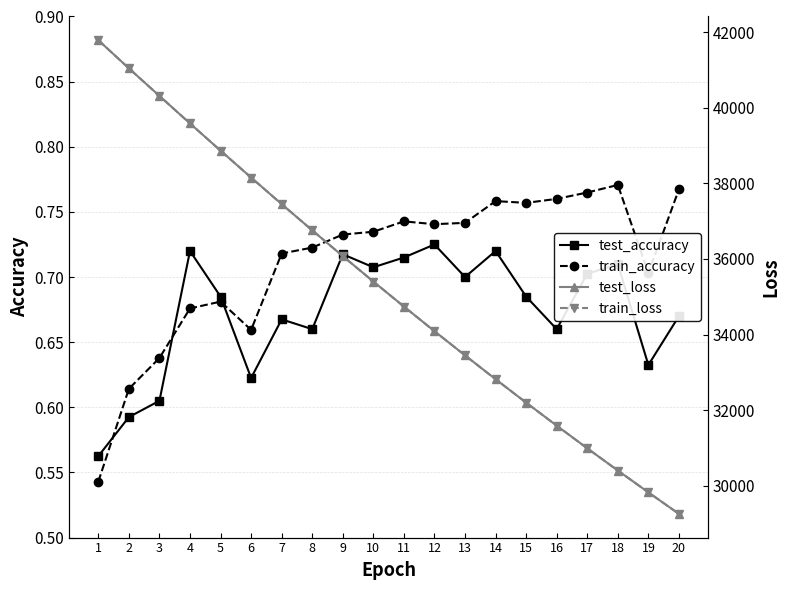

Where does the train_loss series first go above 35402?

1